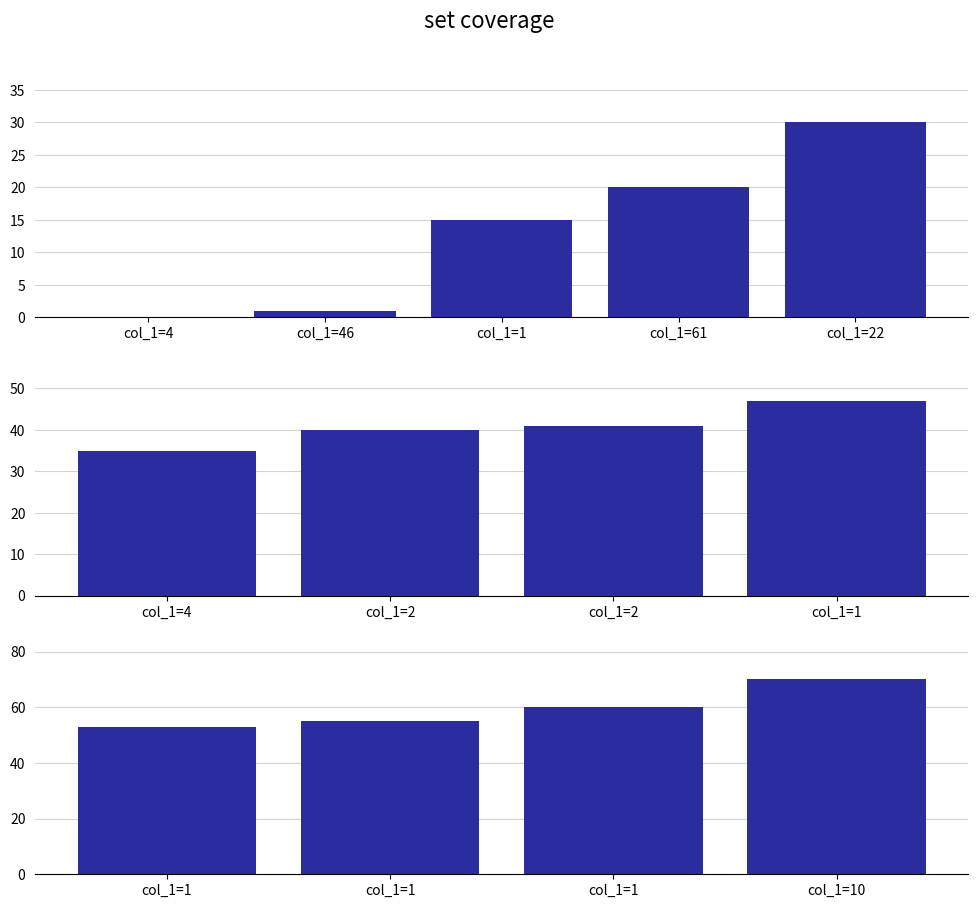

What is the difference between the second highest and minimum values?

7